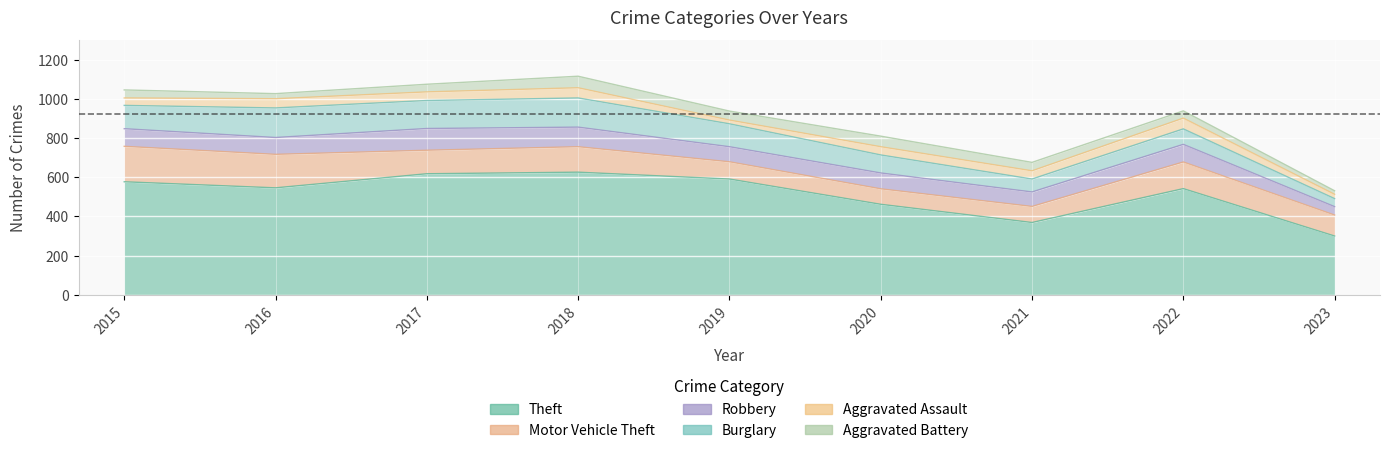

At how many categories does at least one series exceed 455?

7